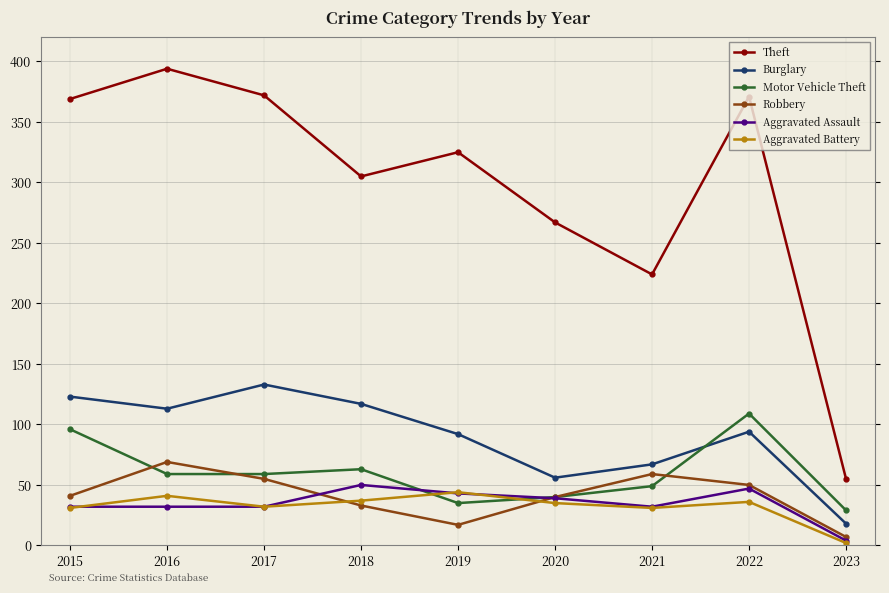

How many times do Burglary and Motor Vehicle Theft cross each other?

1